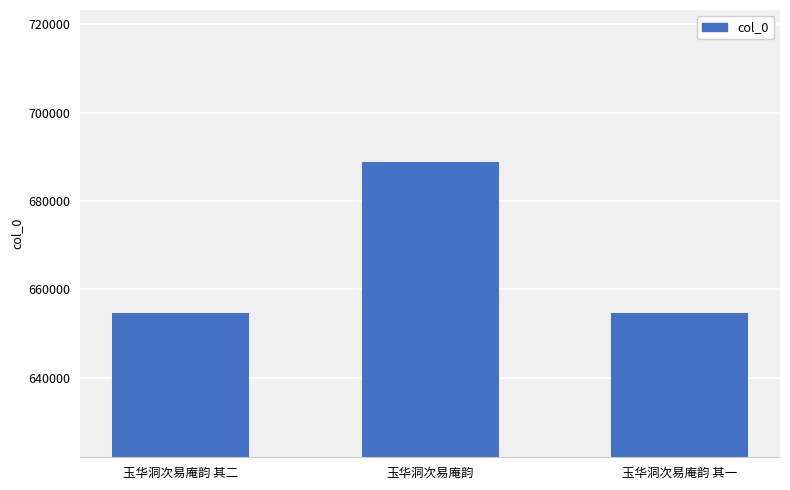

What is the difference between the second highest and minimum values?

1